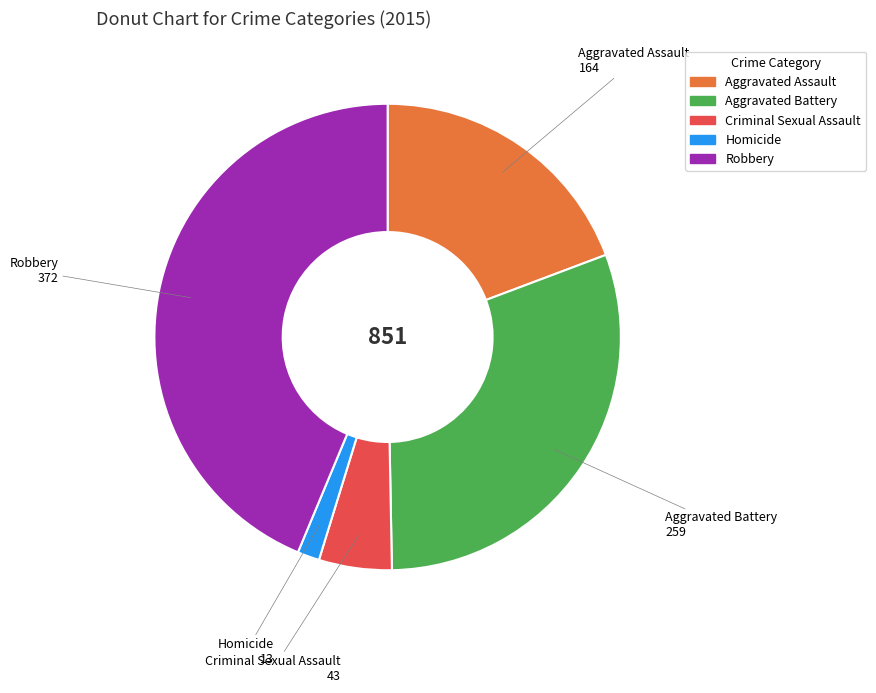

Combined, do Criminal Sexual Assault and Aggravated Battery account for over 50%?

No